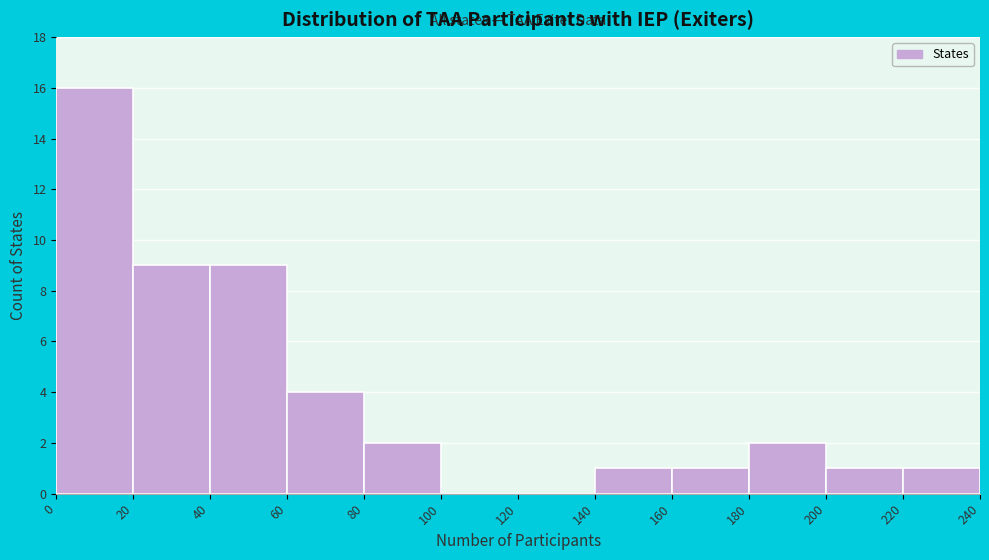

Reading left to right, transcribe this chart: for each bar, give the range it covers on the x-axis and its height. The values are not printed on the chart, so give them approximately, as read against the axis.

0 to 20: 16
20 to 40: 9
40 to 60: 9
60 to 80: 4
80 to 100: 2
100 to 120: 0
120 to 140: 0
140 to 160: 1
160 to 180: 1
180 to 200: 2
200 to 220: 1
220 to 240: 1